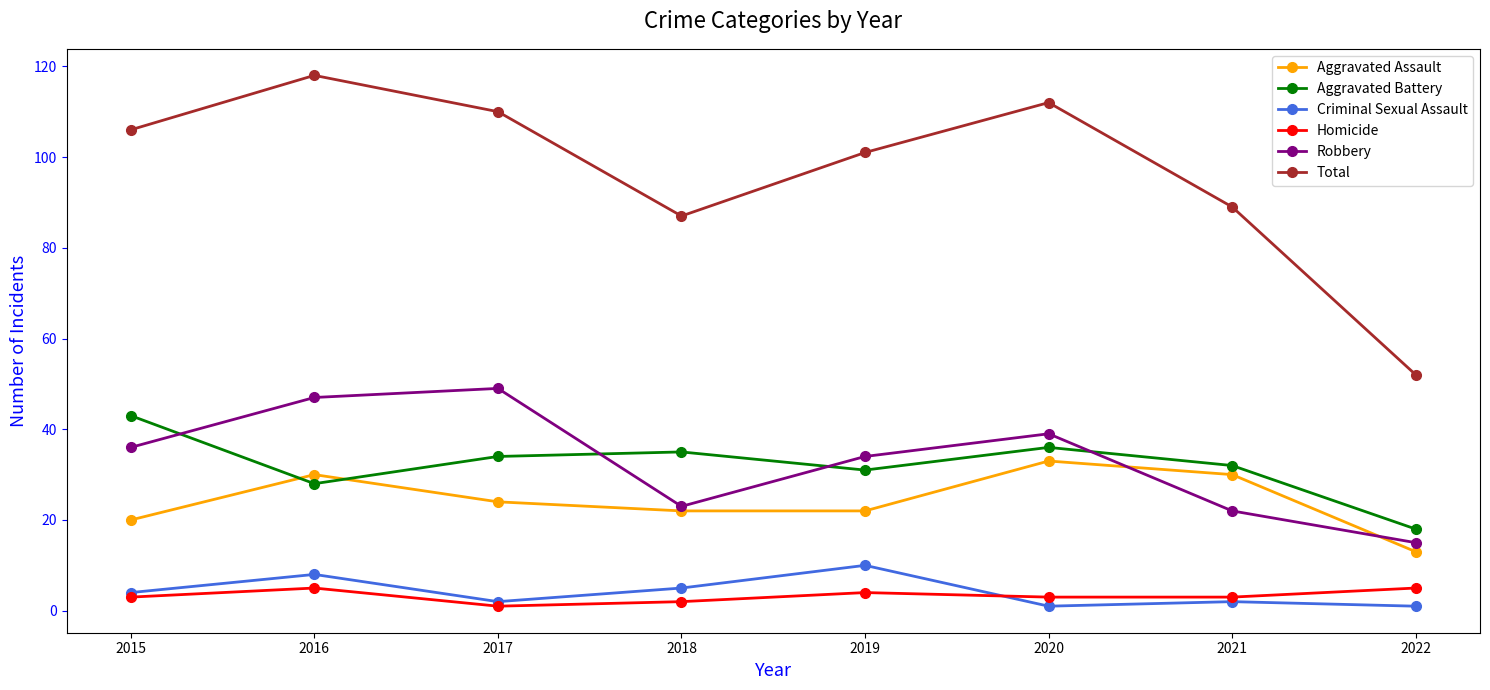

True or false: Robbery and Criminal Sexual Assault cross at least once.

False